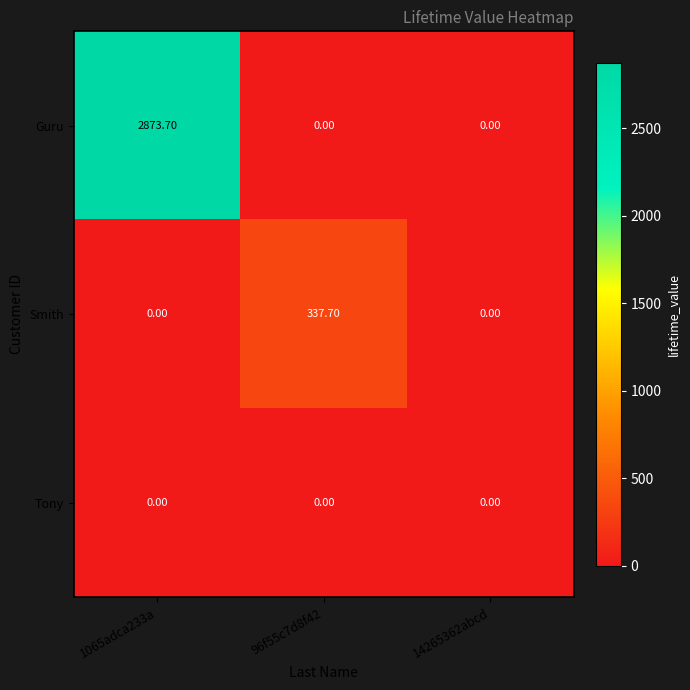

Which series has the largest total across all categories?

Guru